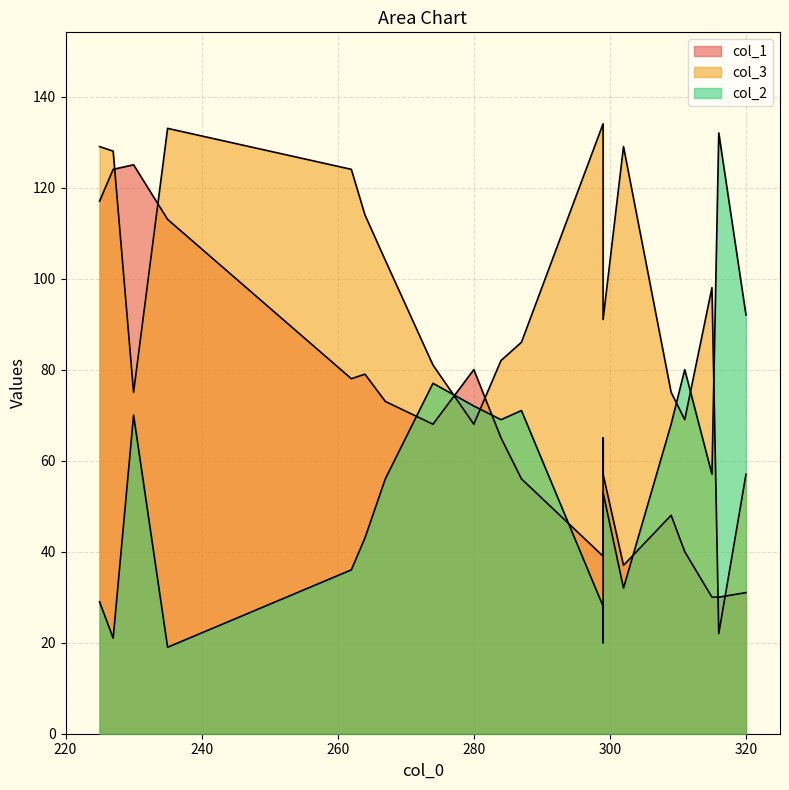

Which series has the largest total across all categories?

col_3